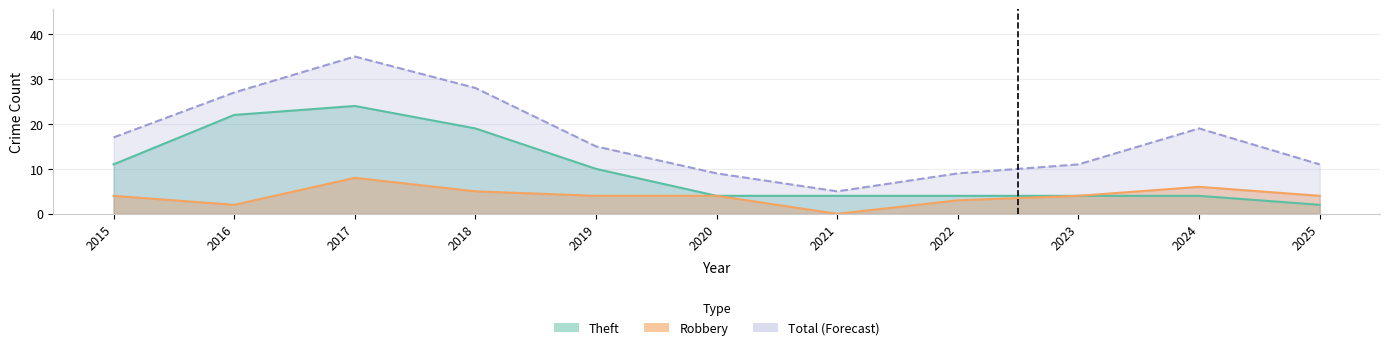

Rank the series by their maximum value, from highest to lowest.

Total, Theft, Robbery